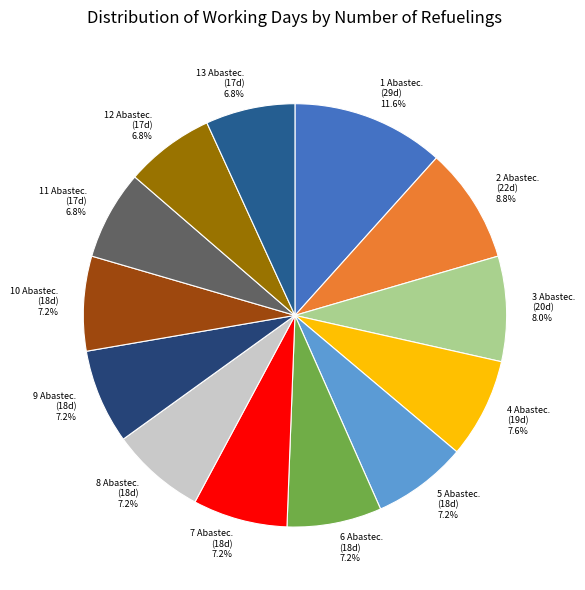

Between 1 Abastec. (29d) and 11 Abastec. (17d), which is larger?

1 Abastec. (29d)